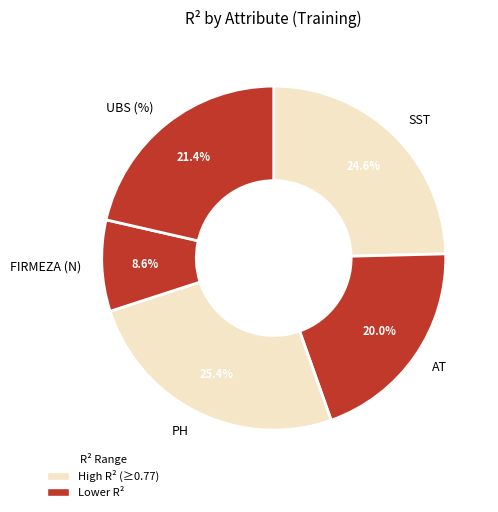

Rank the categories by value from highest to lowest.

PH, SST, UBS (%), AT, FIRMEZA (N)